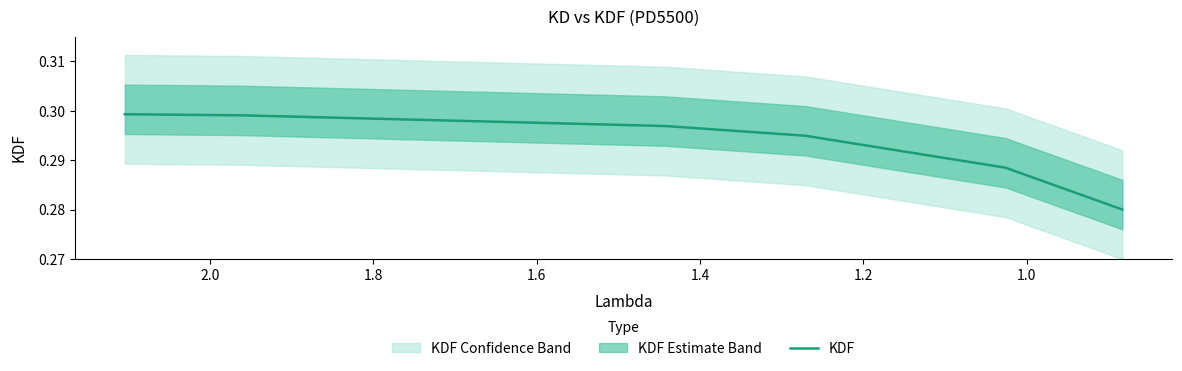

Is it true that the value at 1.8 is 0.4?

False